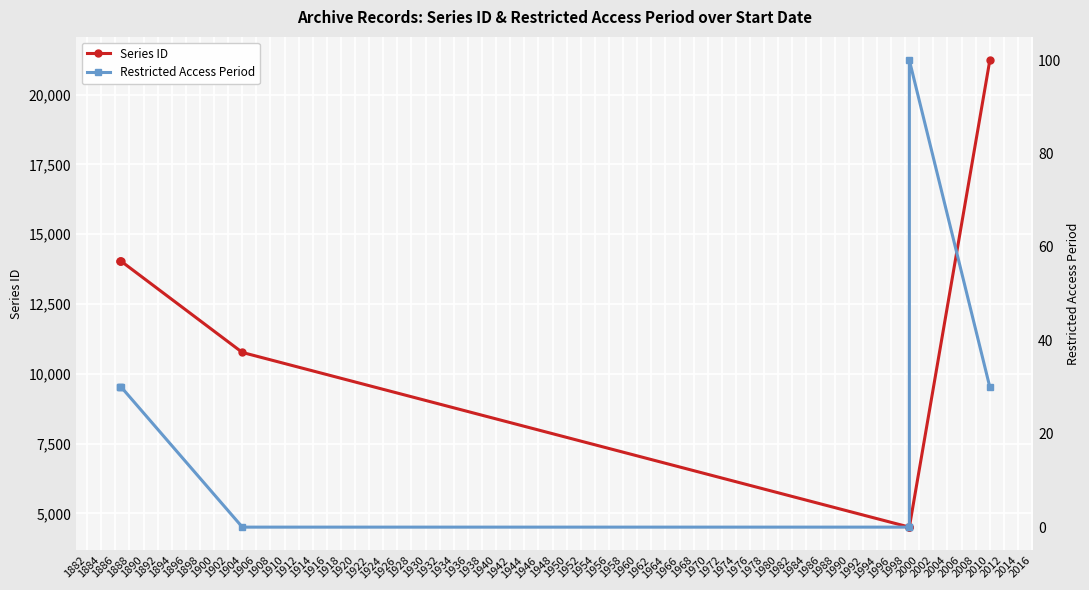

Which series has the widest spread of values?

Series ID